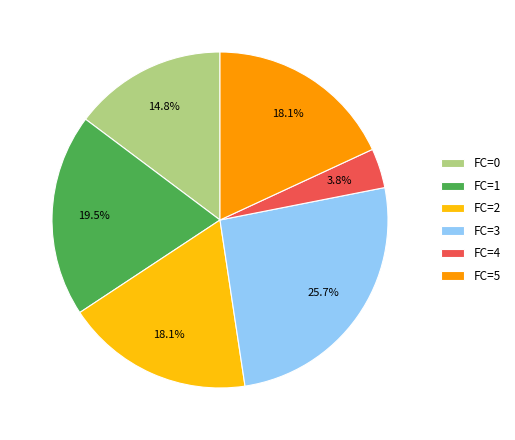

What is the largest slice in the pie chart?

FC=3